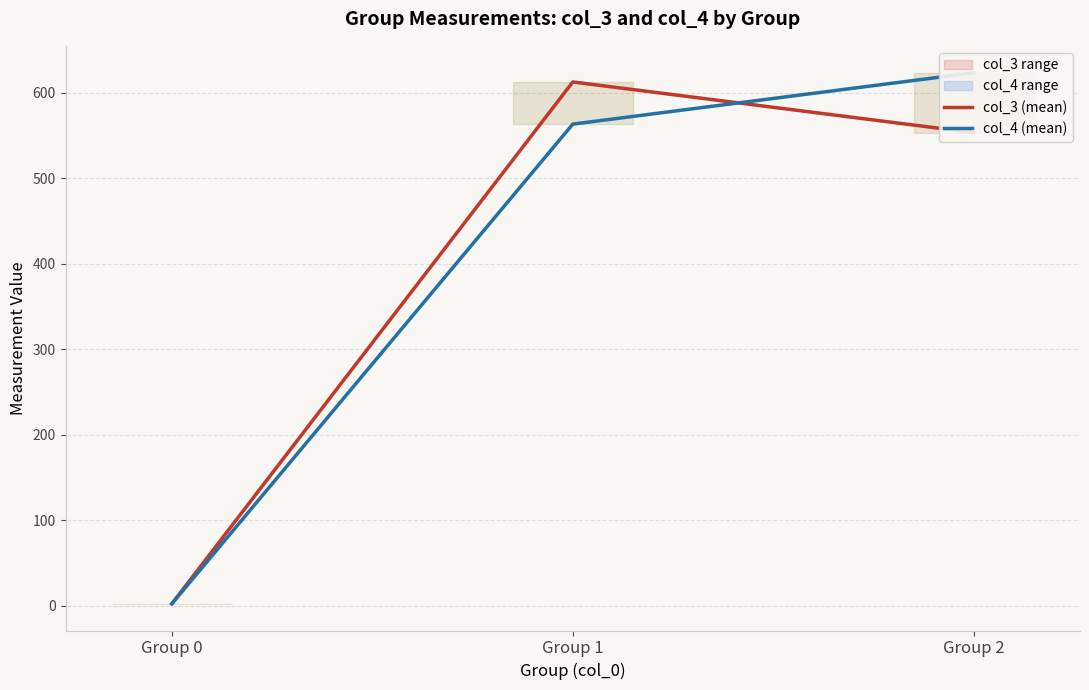

What is the value of the col_3 (mean) point at the 3rd from the left?

553.4